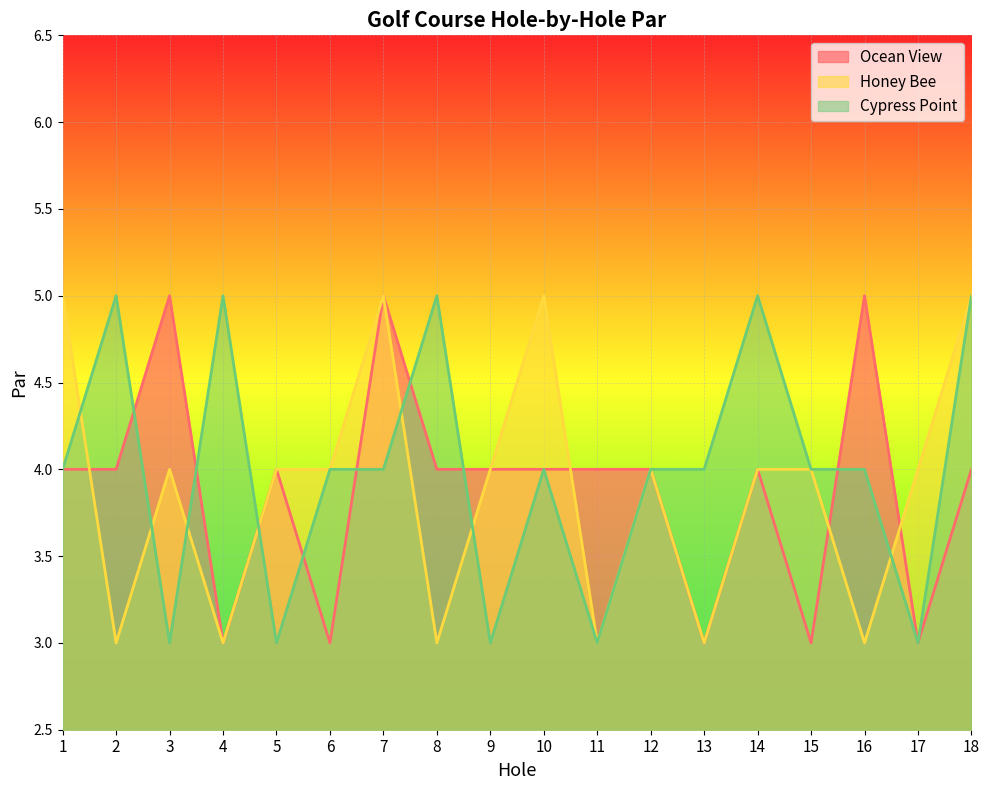

Where is Ocean View nearest to the value 4?

1